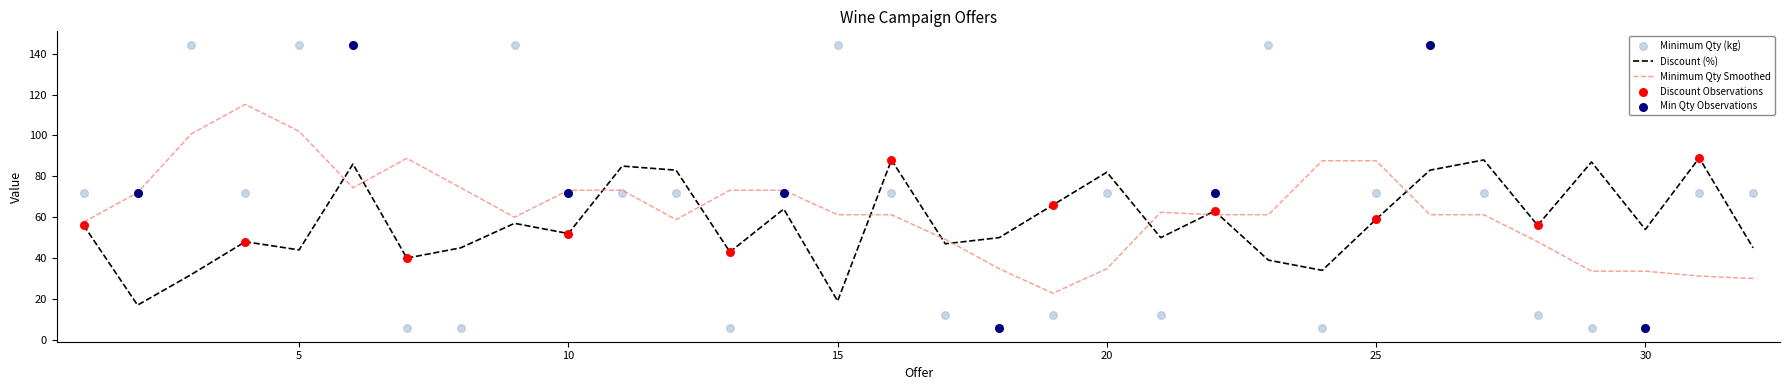

Which series contains the highest Y value?

Minimum Qty (kg)